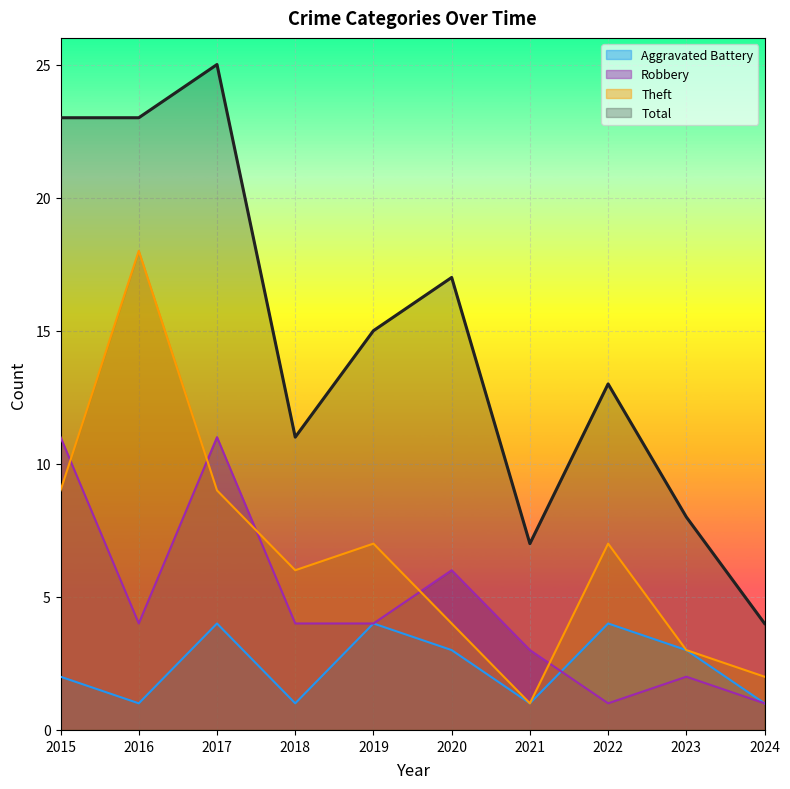

At which category does the chart reach its minimum across all series?

2016